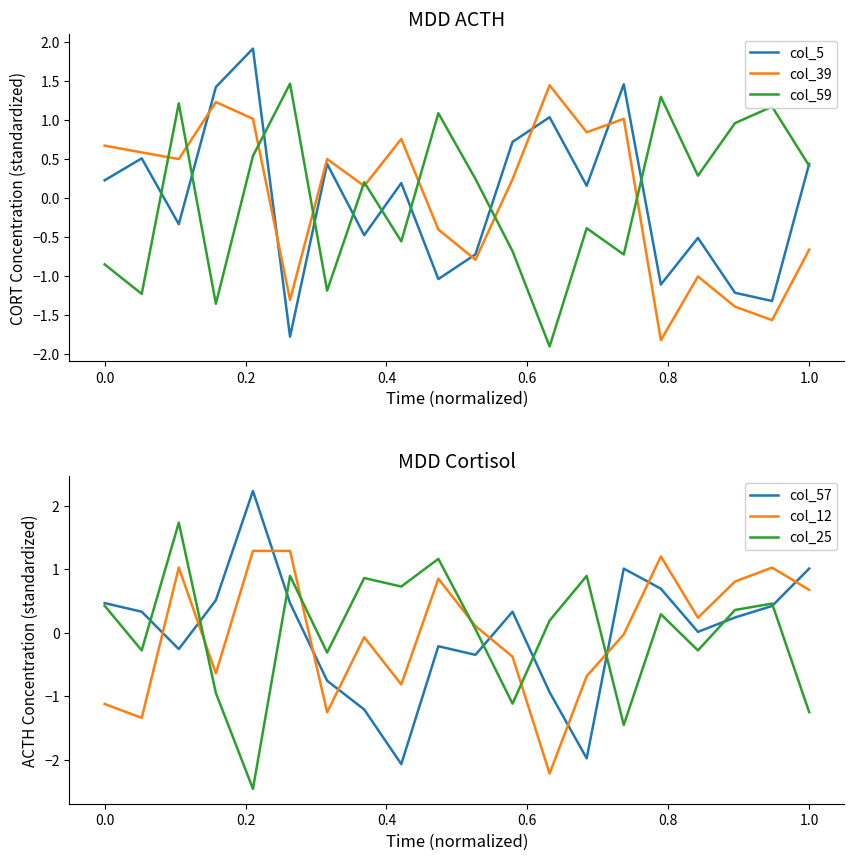

After their last crossing, which series has the higher values: col_39 or col_59?

col_59